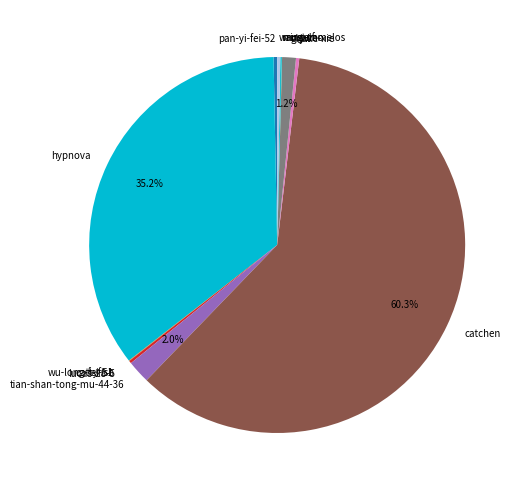

True or false: jake-xie accounts for 7% of the total.

False